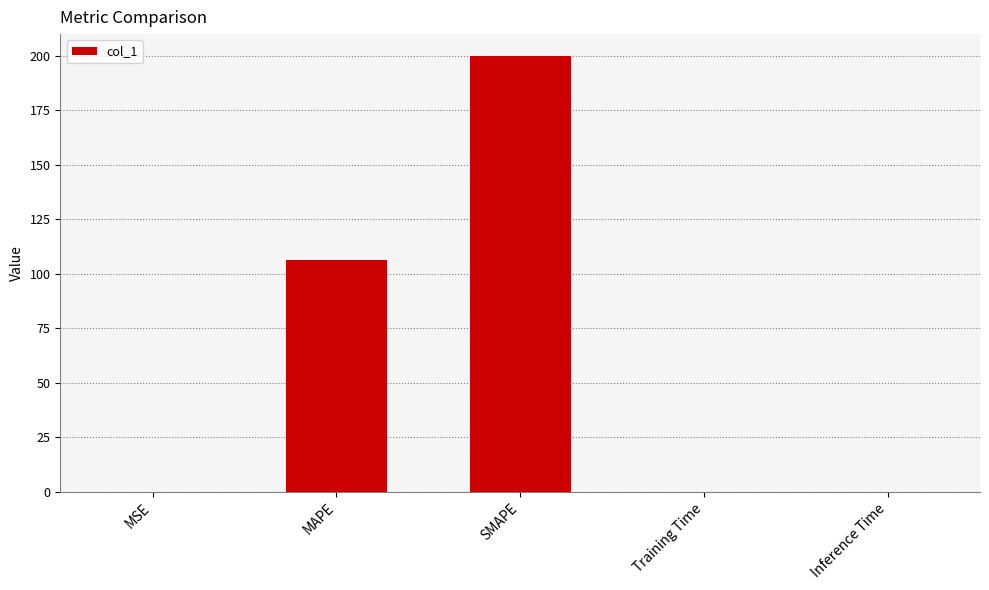

What is the sum of all values?

306.4